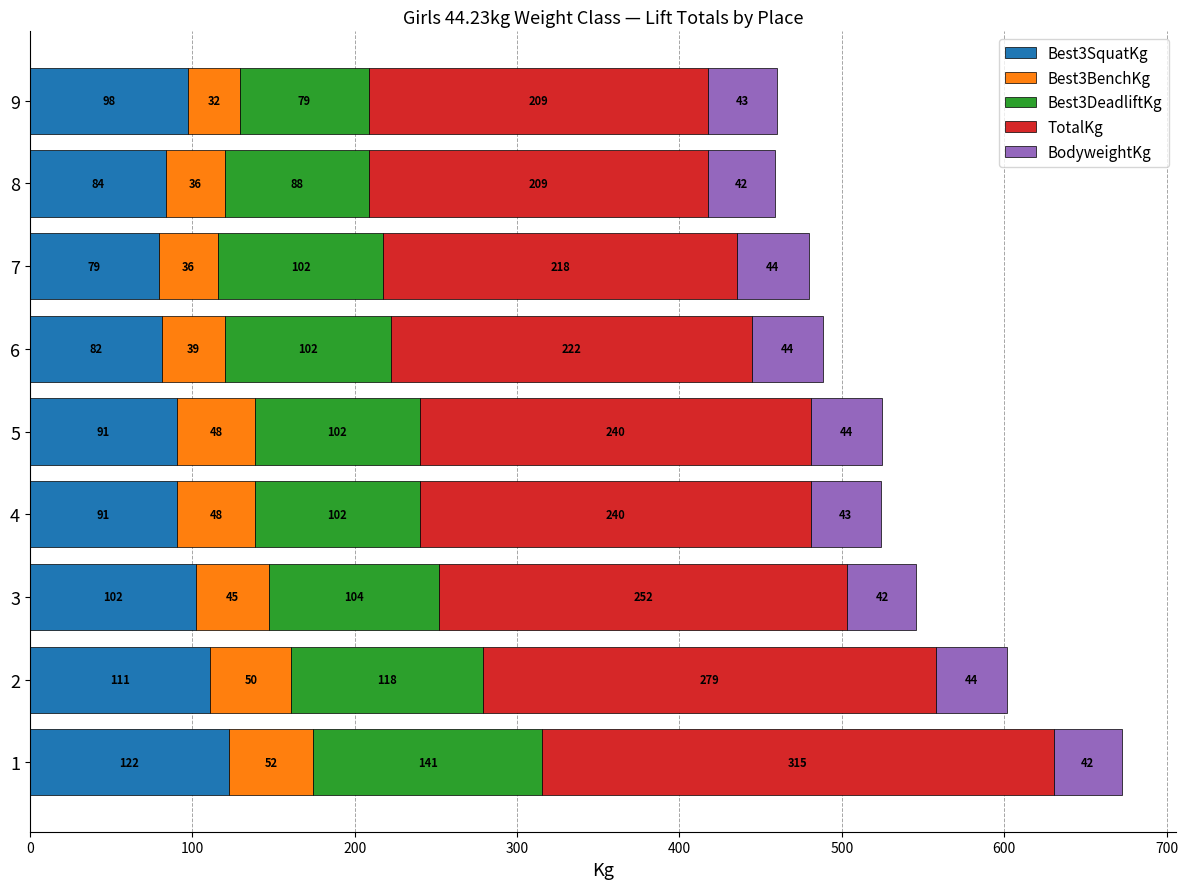

What is the lowest value of the Best3SquatKg series?

79.4